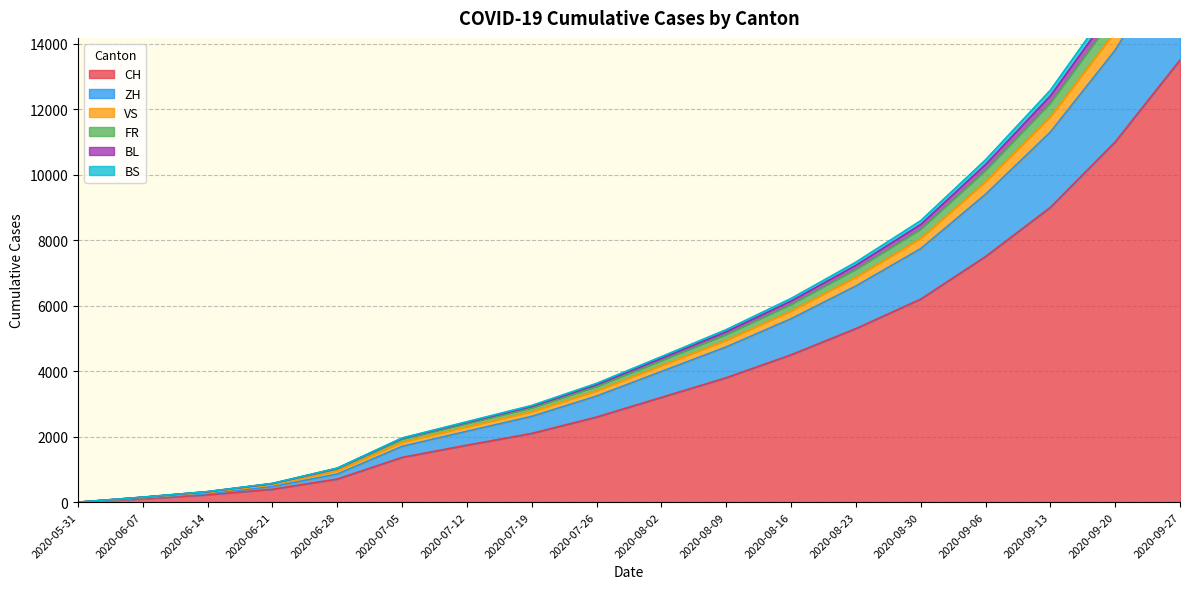

Which label corresponds to the smallest value in the chart?

2020-05-31